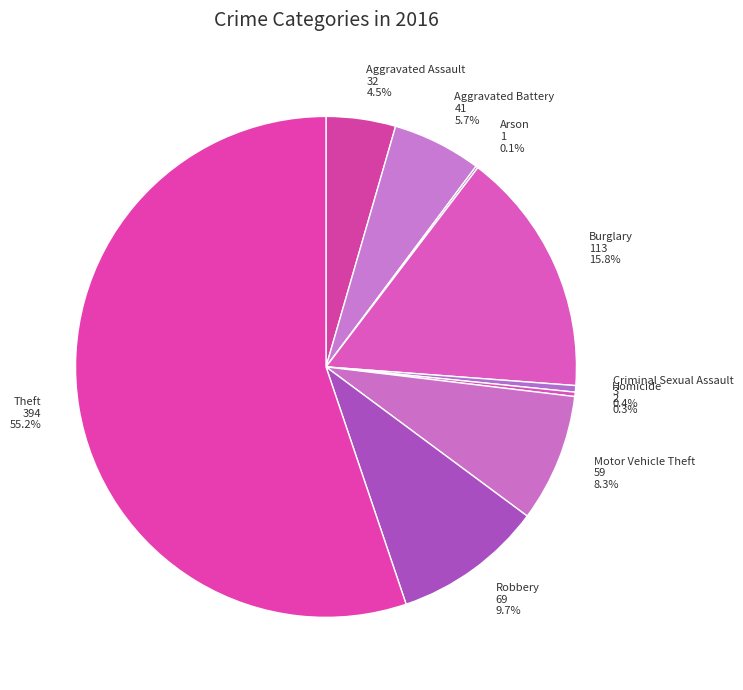

What percentage is NOT represented by Homicide?

99.7%